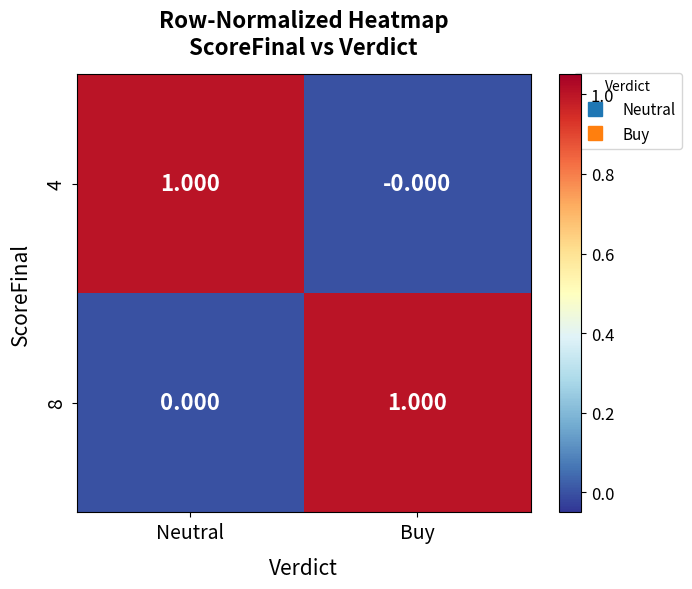

At which label is 4 closest to 0?

Buy